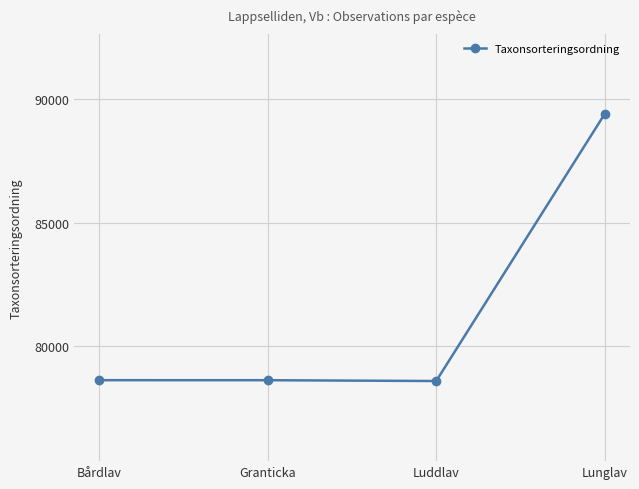

What is the difference between the second highest and second lowest values?

1